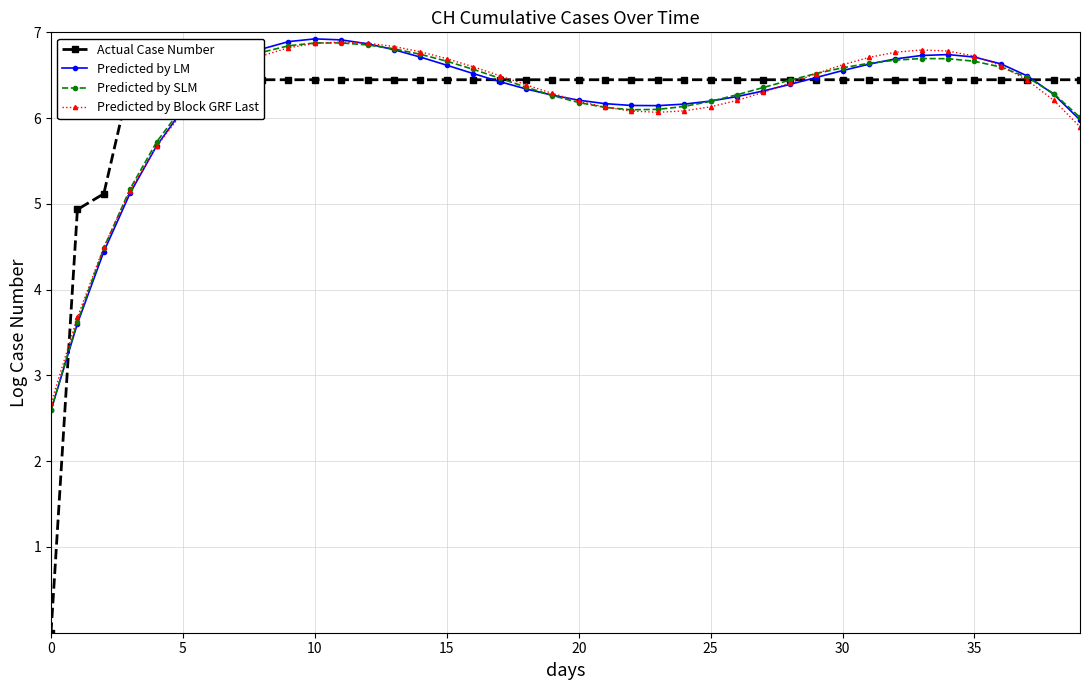

At which label does Predicted by LM reach its peak?

10